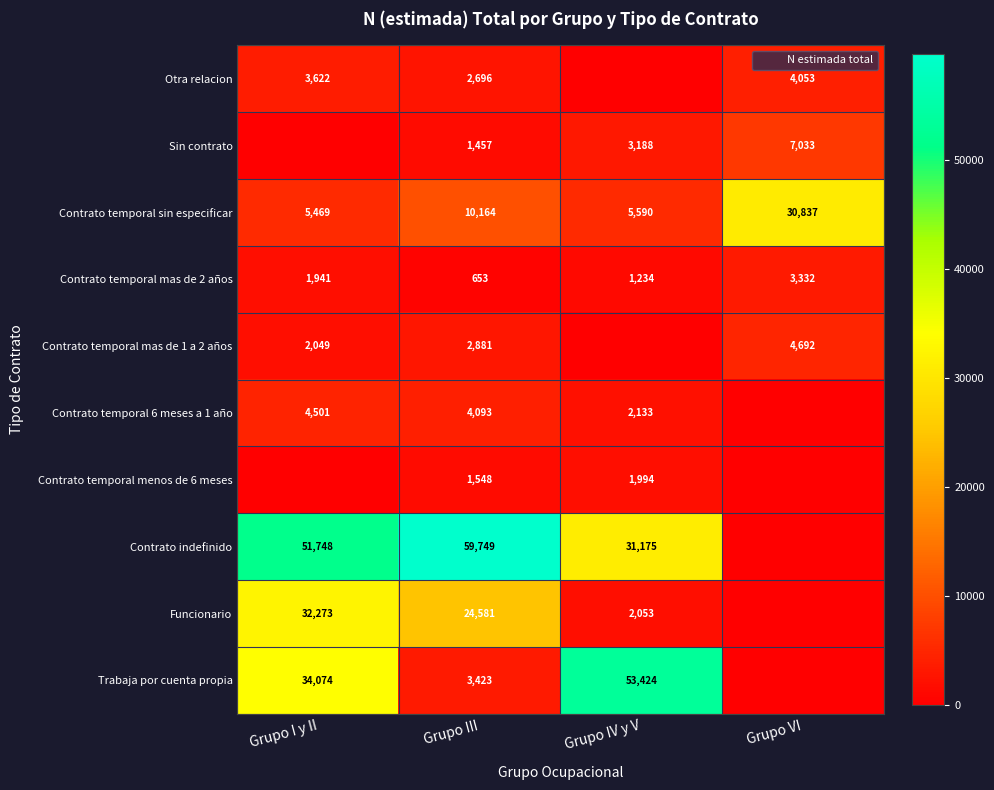

Where does the Contrato temporal mas de 2 años series first go above 1941?

Grupo VI